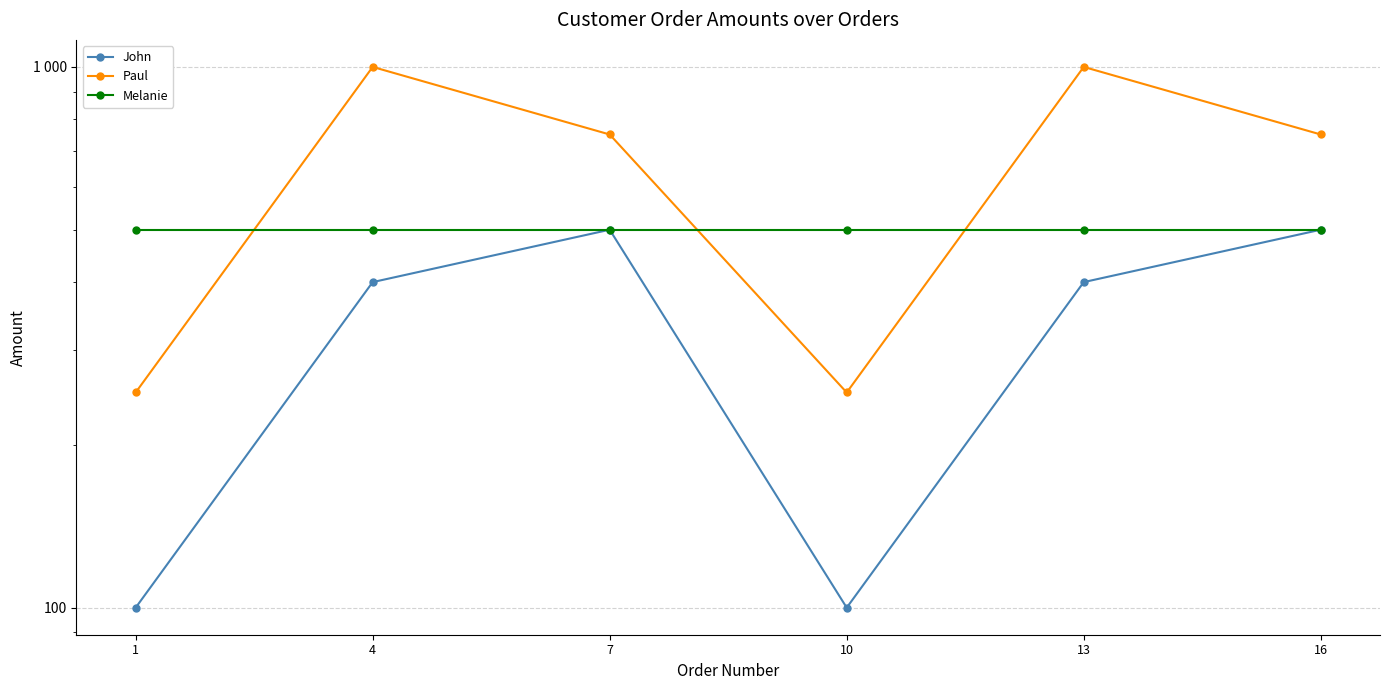

Reading left to right, list all the values displayed in this chart.

John: 1=100	4=400	7=500	10=100	13=400	16=500
Paul: 1=250	4=1000	7=750	10=250	13=1000	16=750
Melanie: 1=500	4=500	7=500	10=500	13=500	16=500